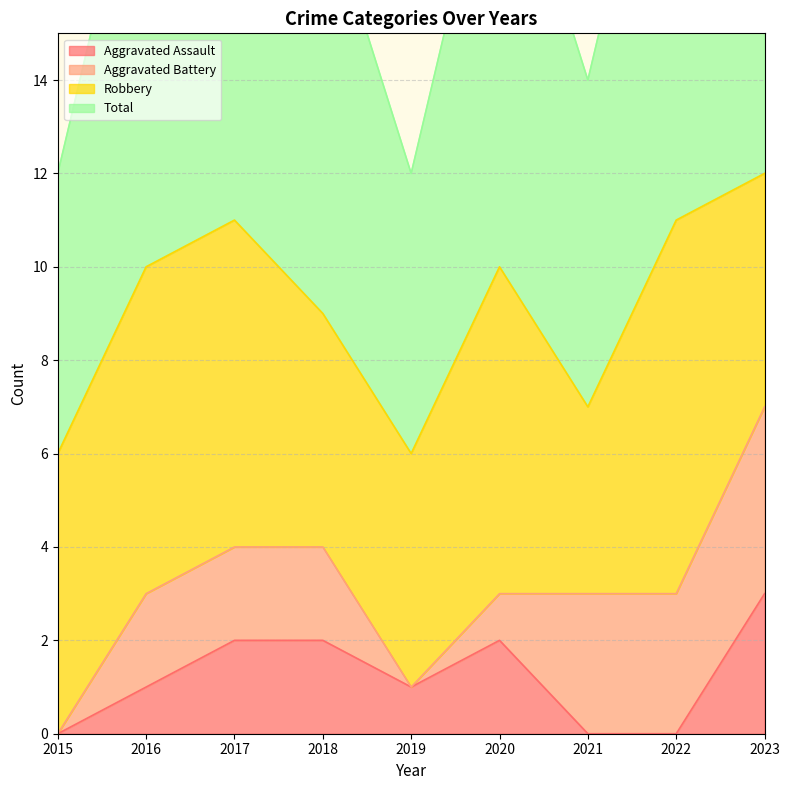

The Aggravated Assault series shows 1 at 2017. True or false?

False